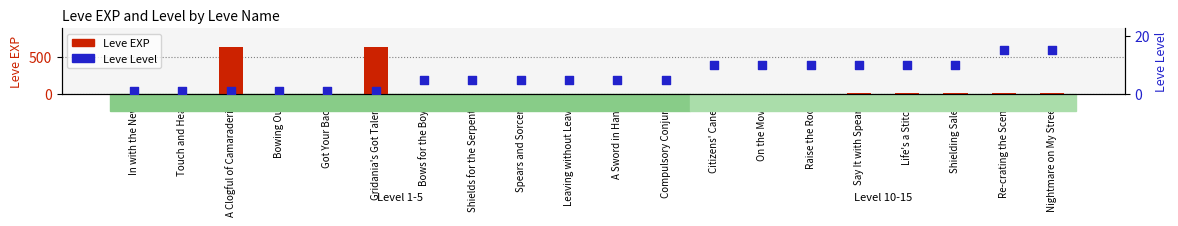

At how many categories does at least one series exceed 127?

2